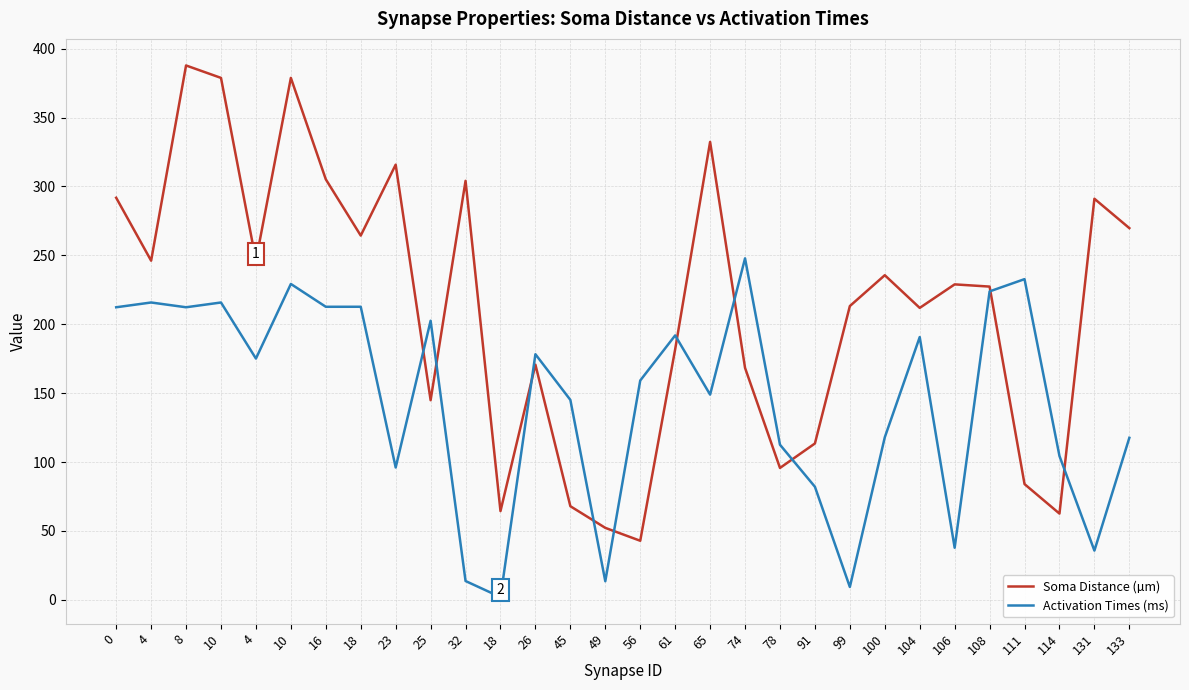

True or false: Soma Distance (µm) and Activation Times (ms) cross at least once.

True